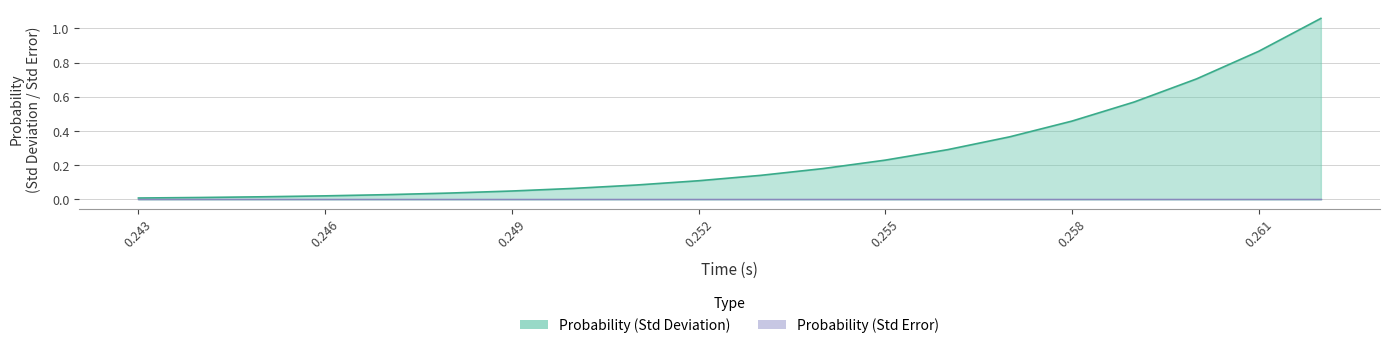

What is the sum of all values?

5.3